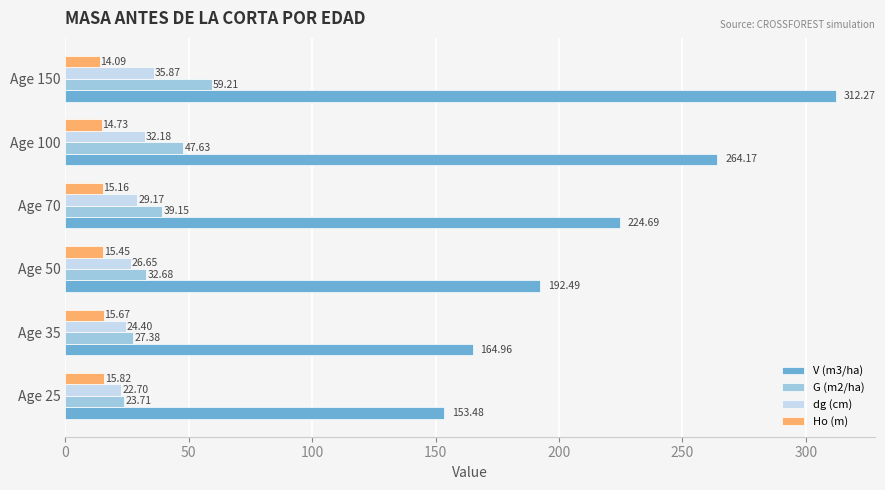

Rank the categories by G (m2/ha) value from lowest to highest.

Age 25, Age 35, Age 50, Age 70, Age 100, Age 150